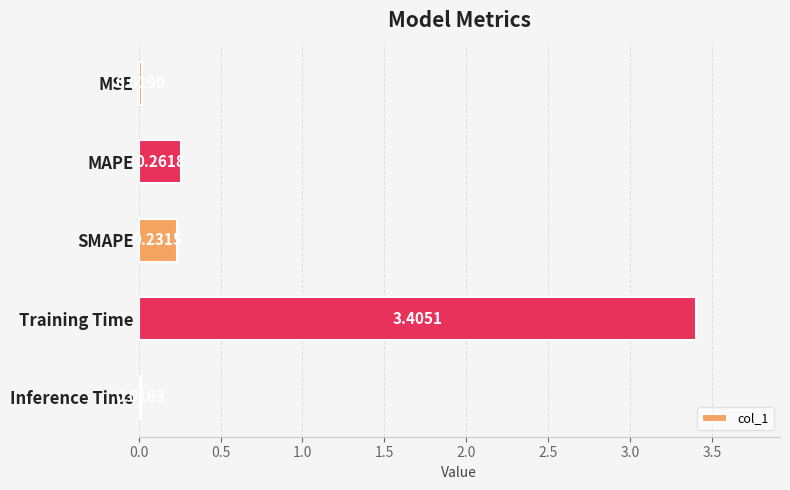

What is the average value?

0.8